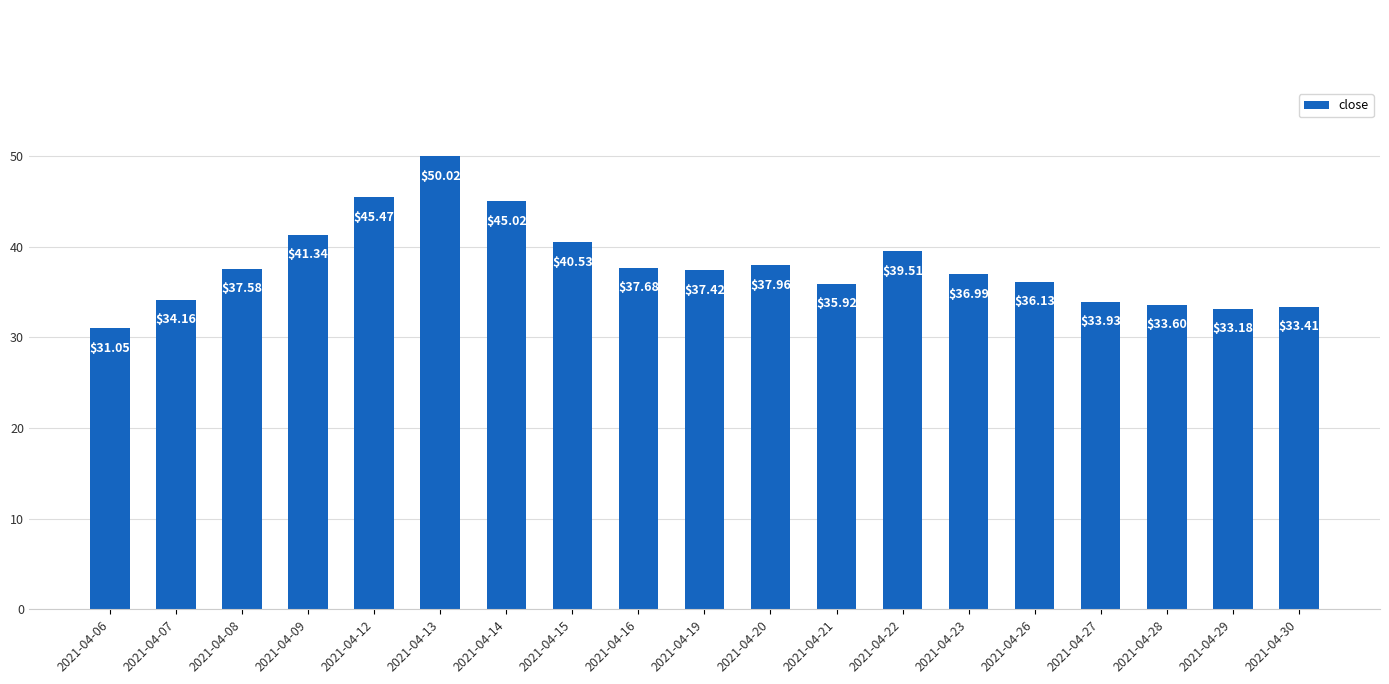

Which has a higher value, 2021-04-29 or 2021-04-07?

2021-04-07